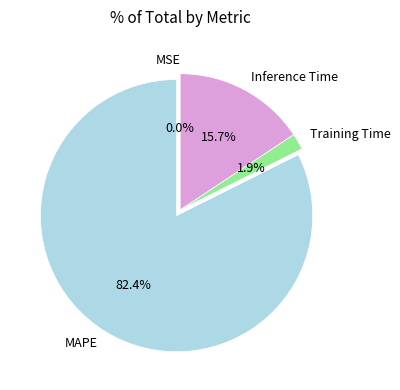

Which slice is the largest?

MAPE